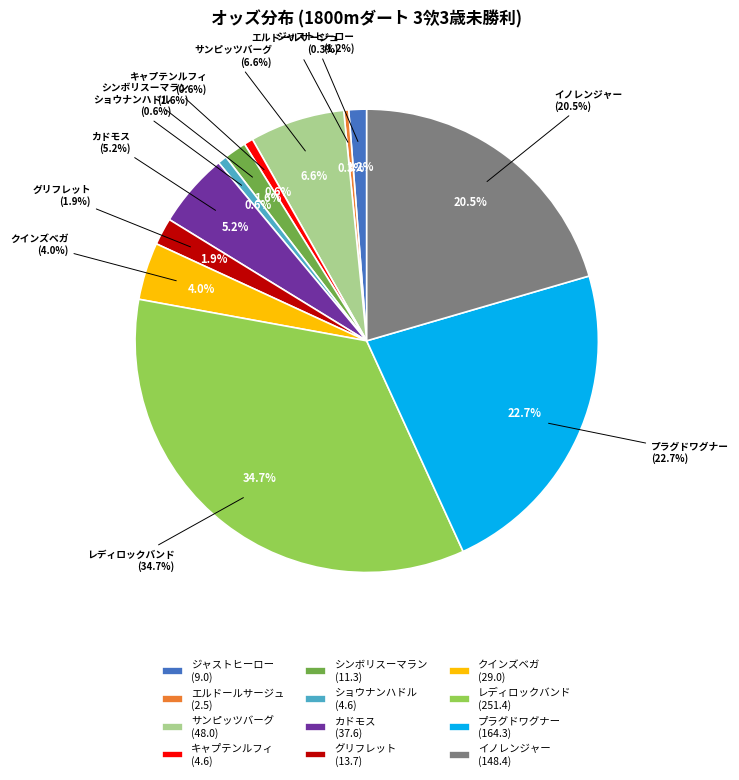

To the nearest percent, what is the average slice percentage?

8%